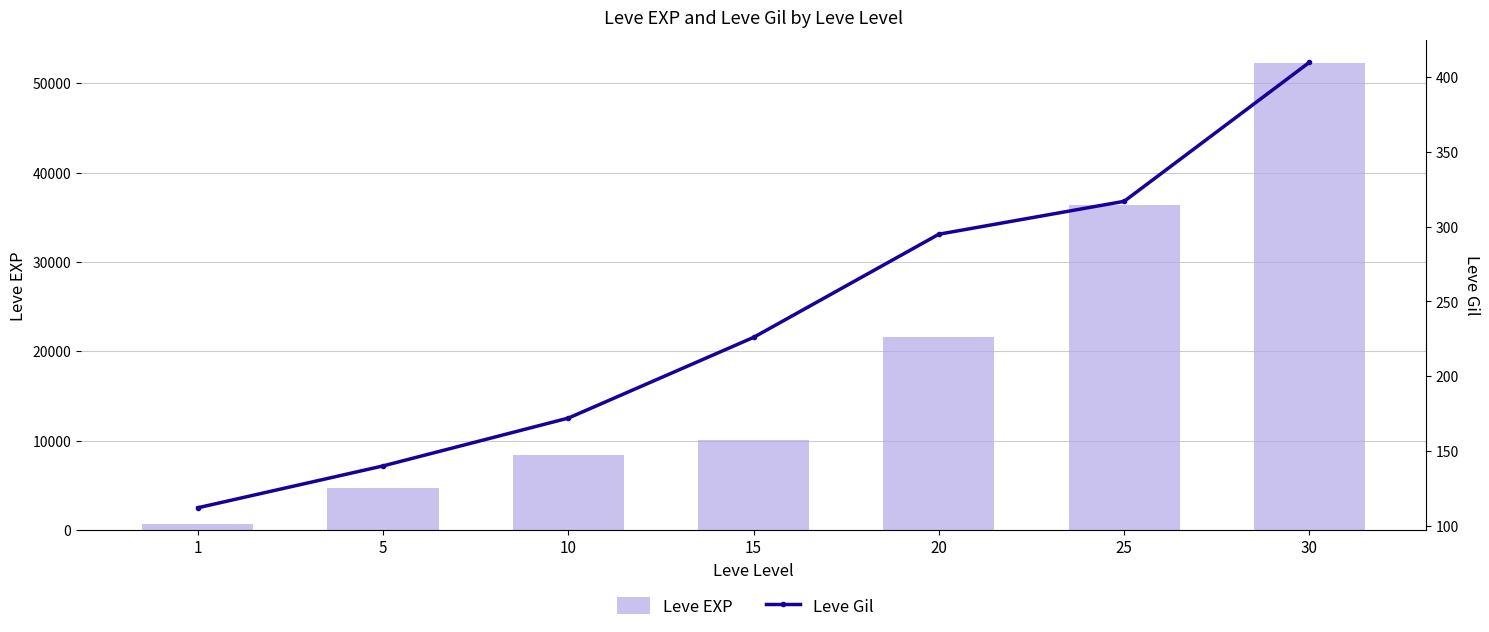

The Leve Gil series shows 317 at 25. True or false?

True